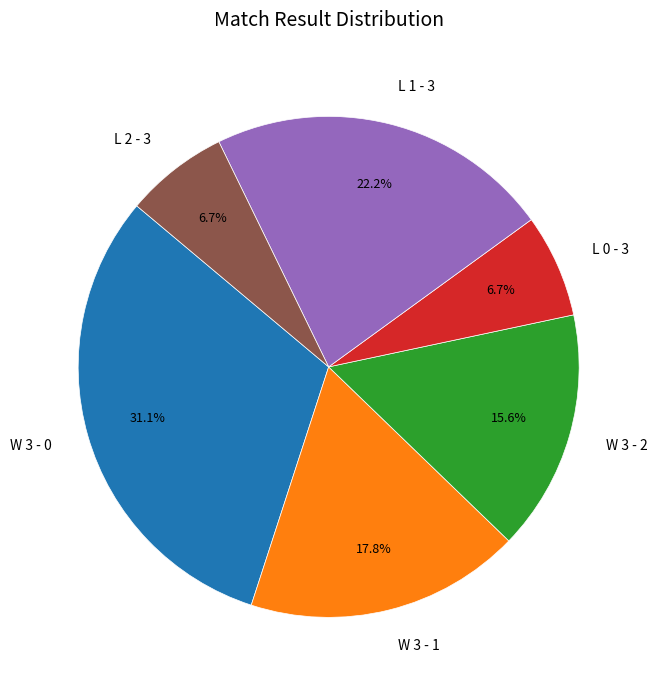

True or false: L 2 - 3 accounts for 7% of the total.

True